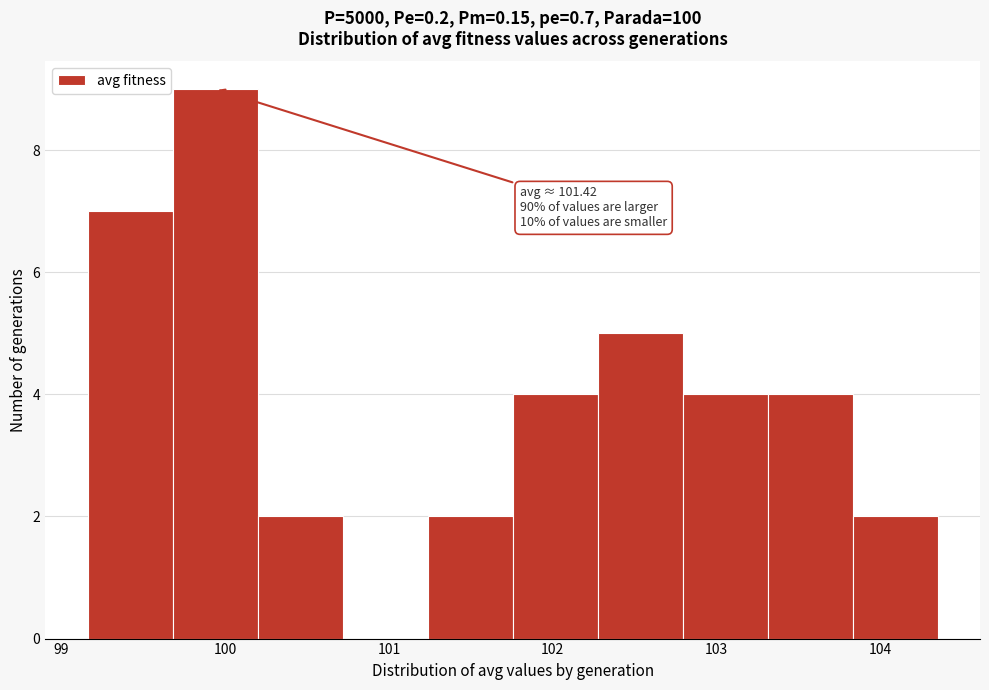

Which range on the x-axis has the tallest bar?

99.7 to 100.2